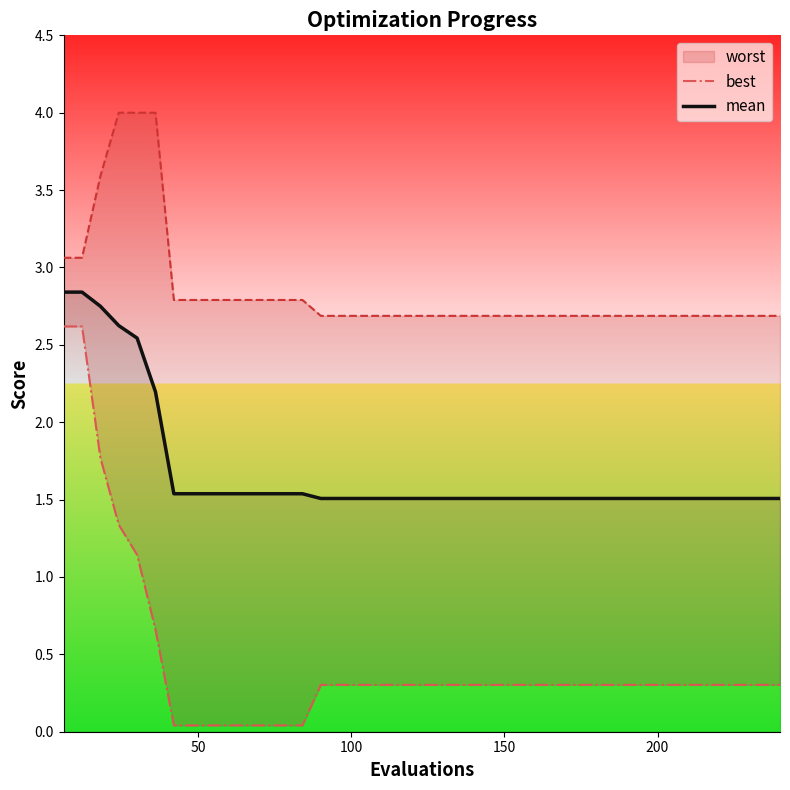

What is the sum of all worst values?

57.5